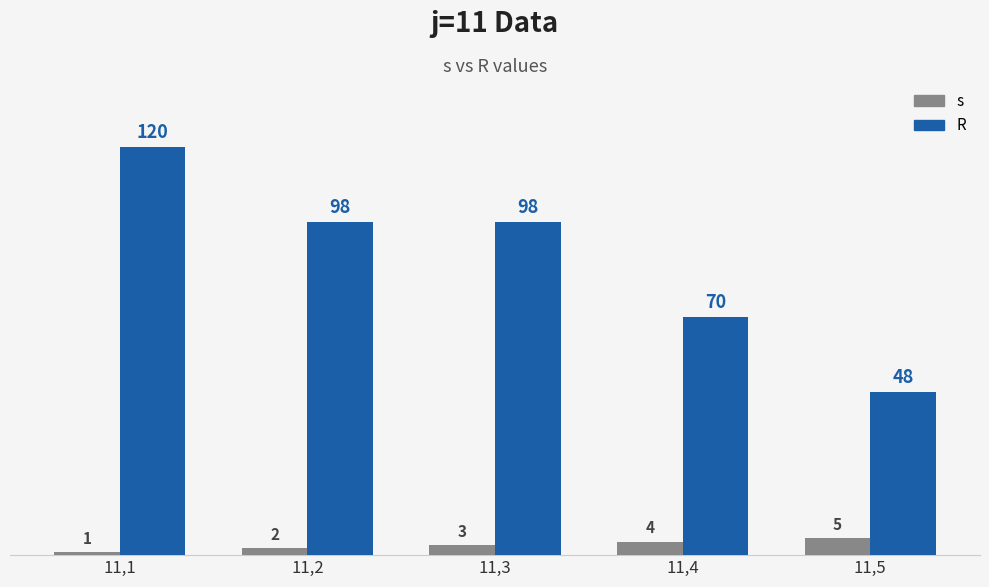

Which series has the largest range (max minus min)?

R